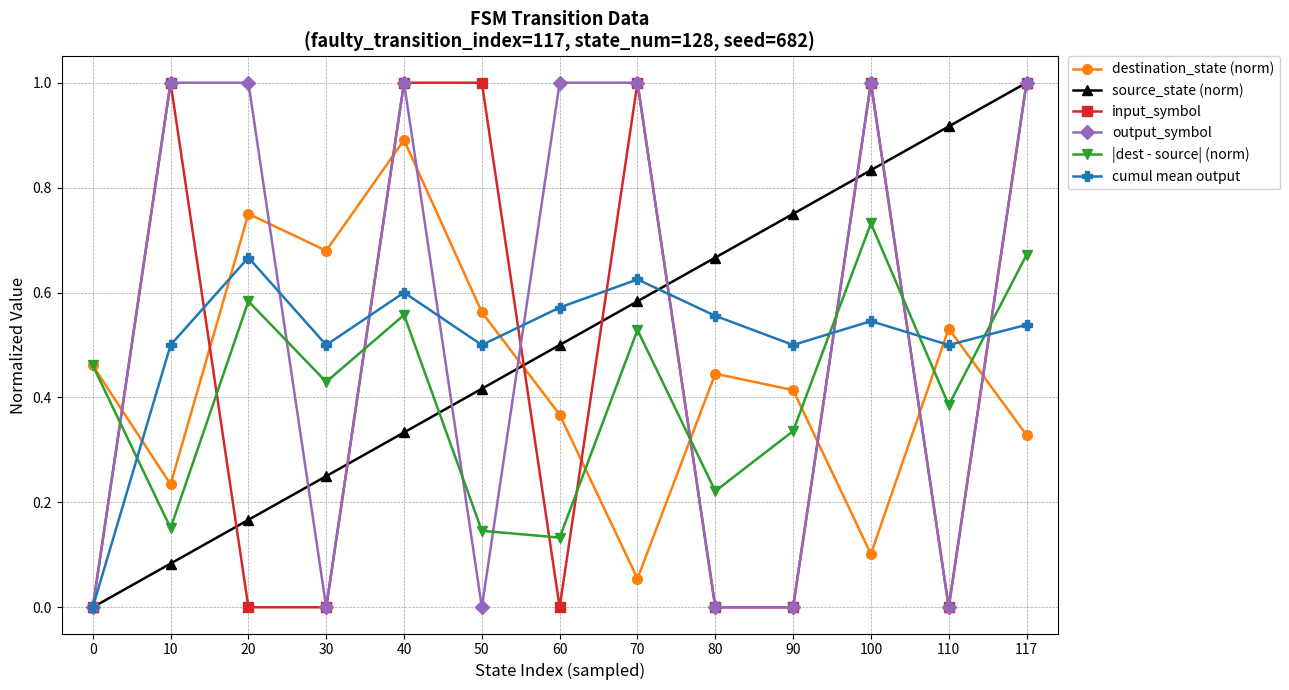

The value of |dest - source| (norm) at 40 is 0.6. True or false?

True